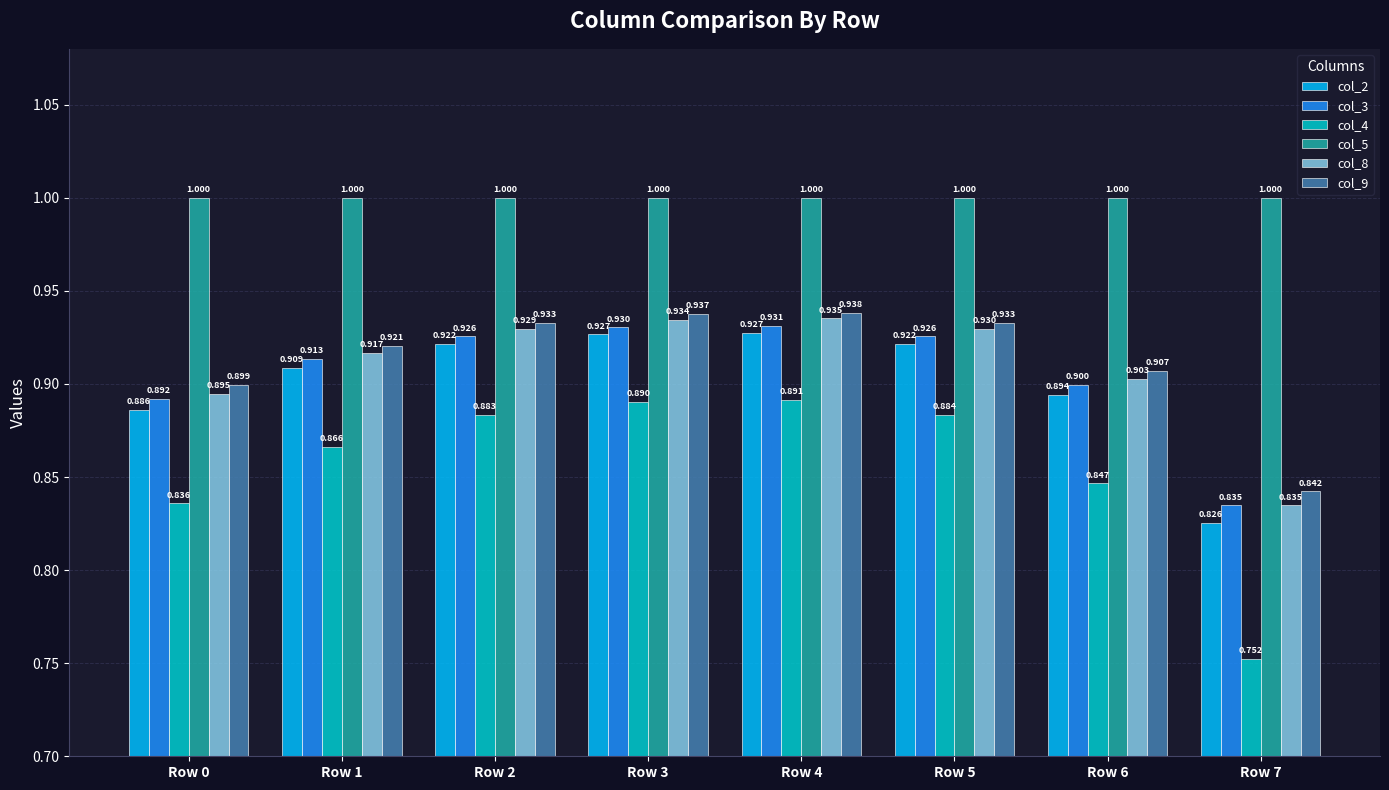

What is the value of the col_4 bar at the 4th from the left?

0.9